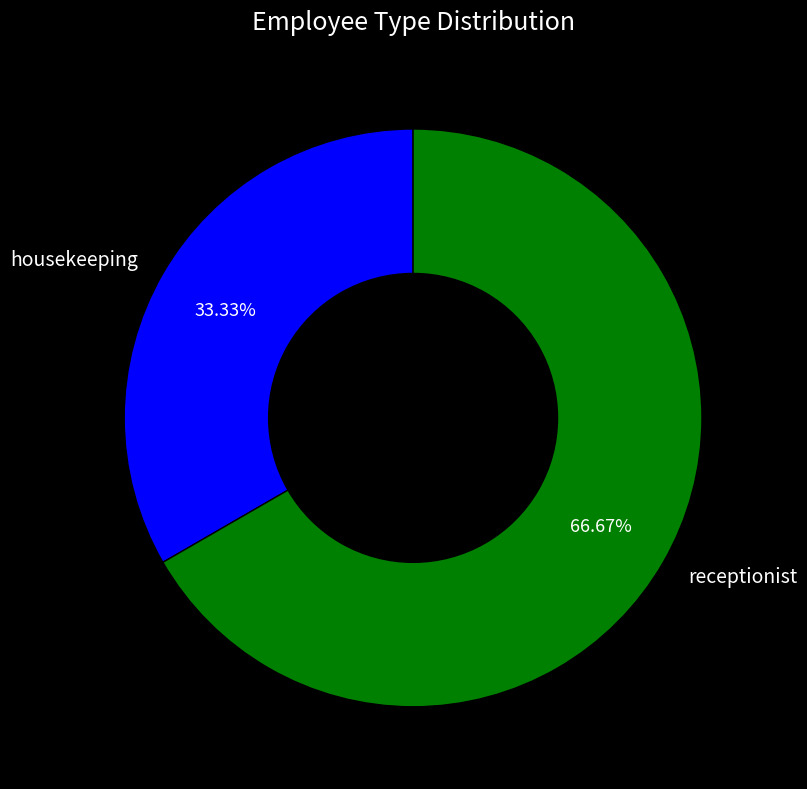

Which slice represents more than half of the pie?

receptionist